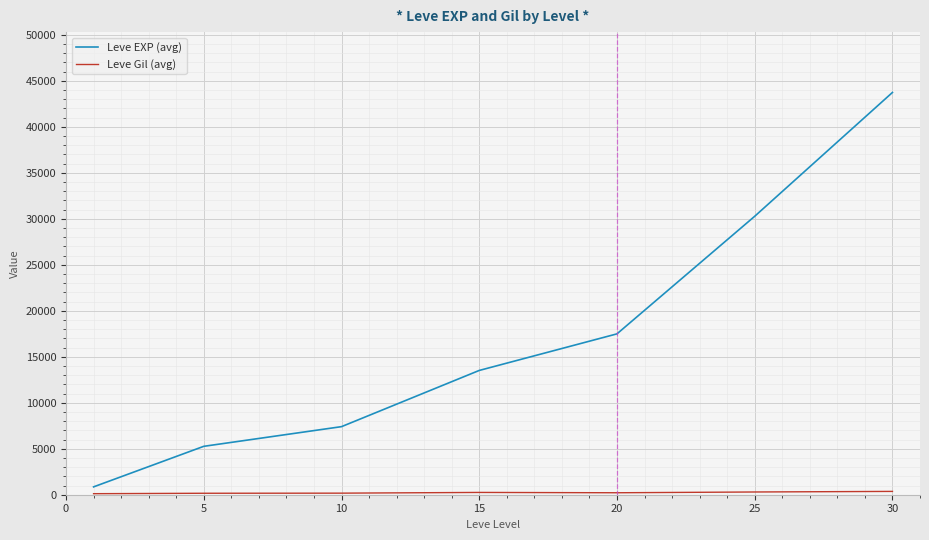

Which series has the largest range (max minus min)?

Leve EXP (avg)